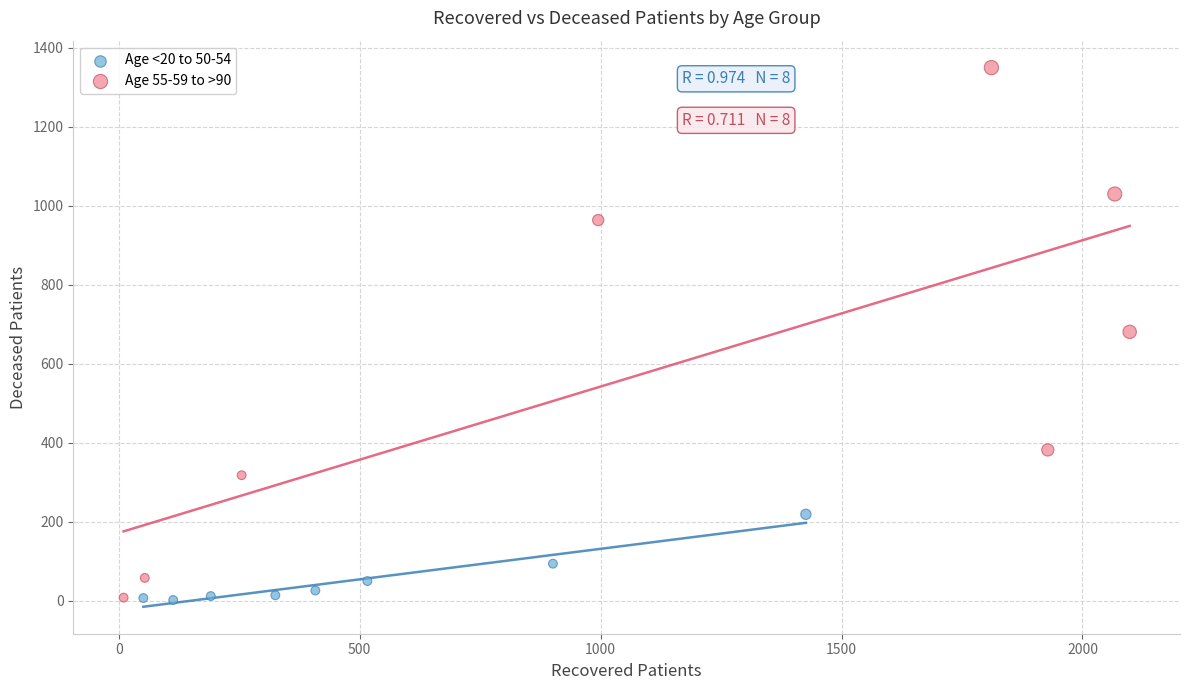

Which series has the largest Y range (max minus min)?

Age 55-59 to >90